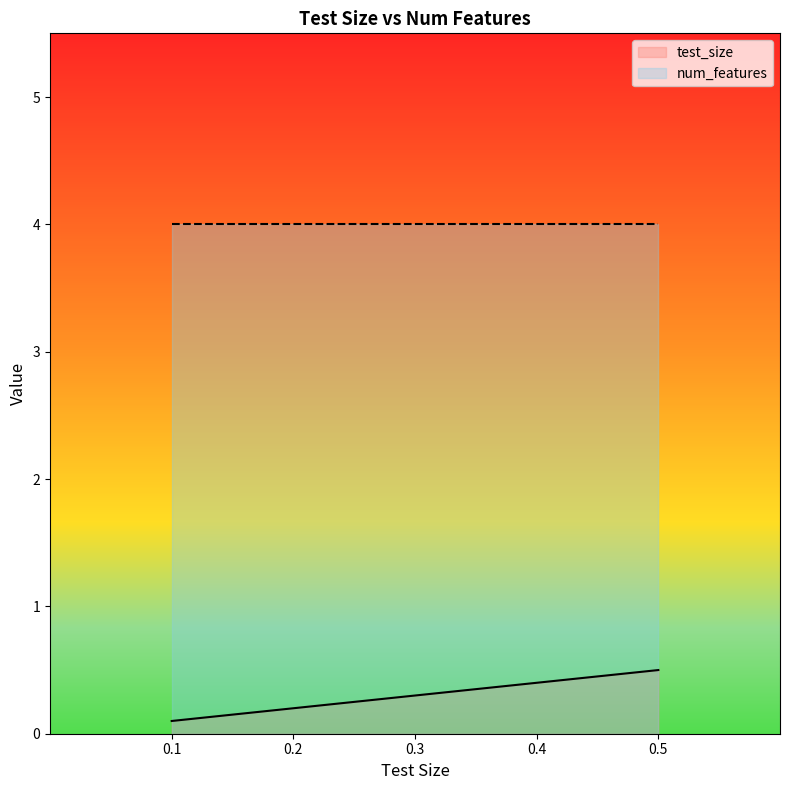

What is the lowest value of the num_features series?

4.0